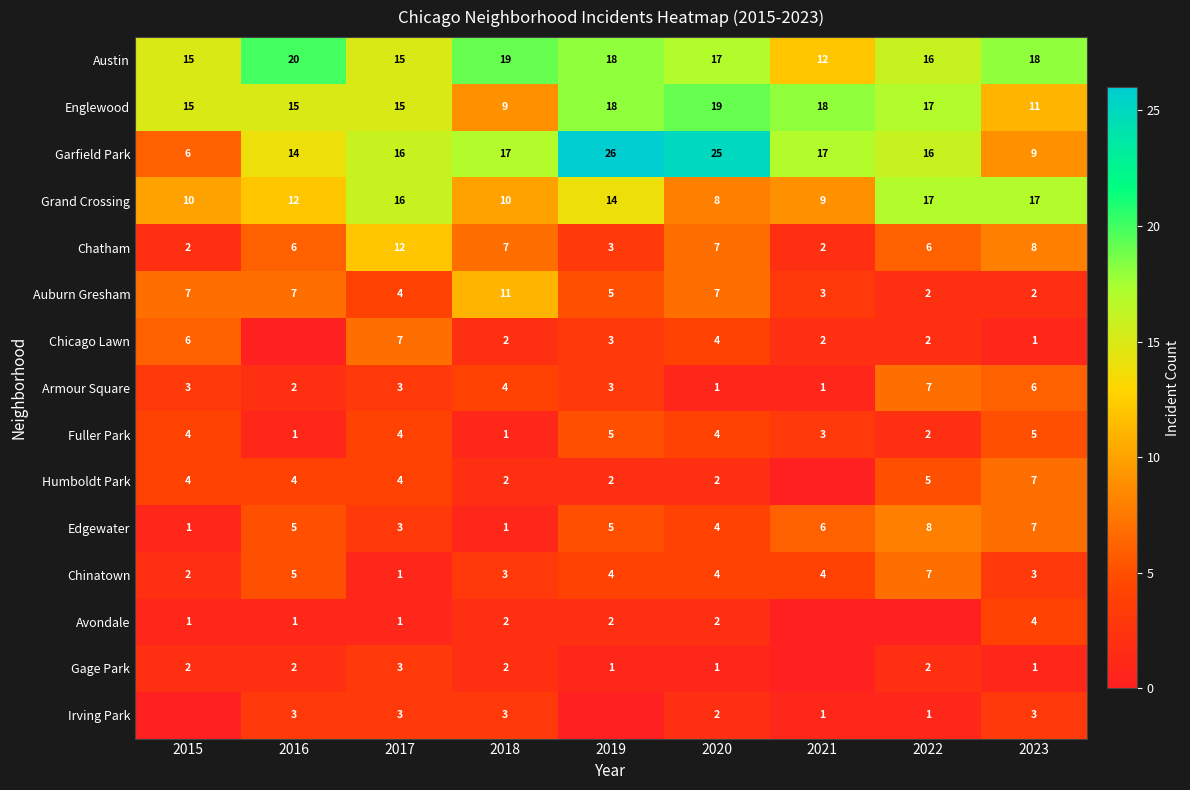

The value of Chicago Lawn at 2021 is 2. True or false?

True